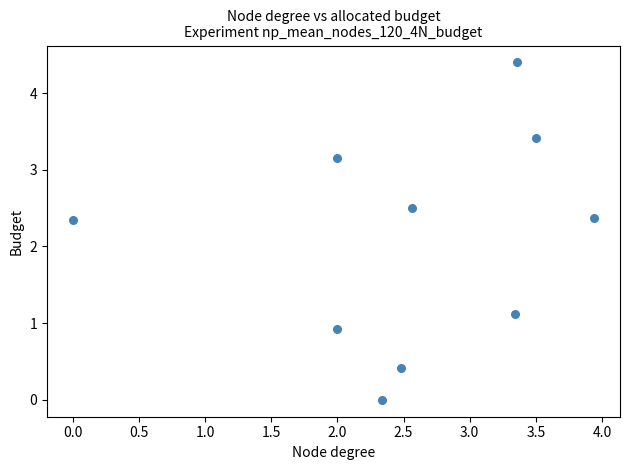

What is the range of Y values (max minus min)?

4.4